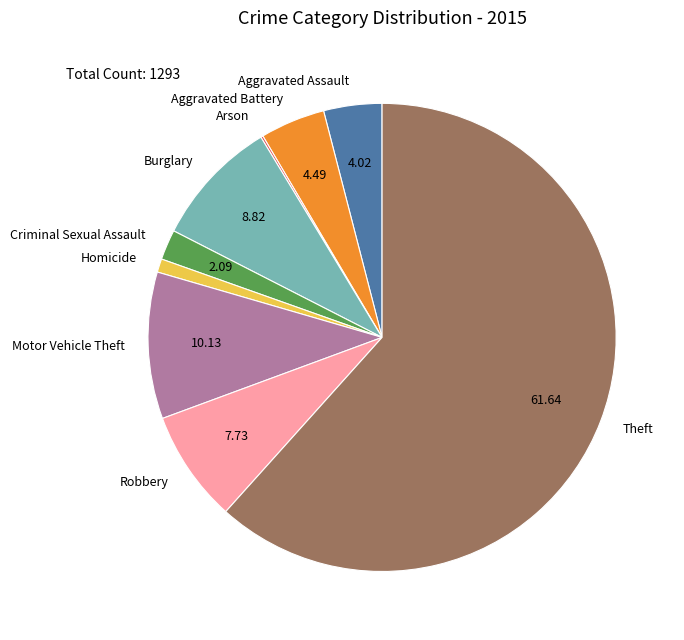

Which has a higher value, Motor Vehicle Theft or Homicide?

Motor Vehicle Theft